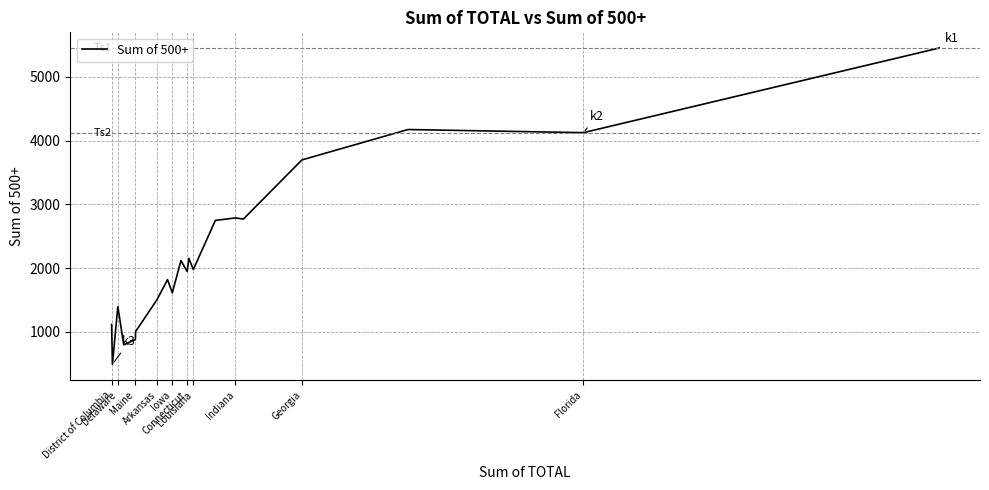

What is the minimum value shown in the chart?

494